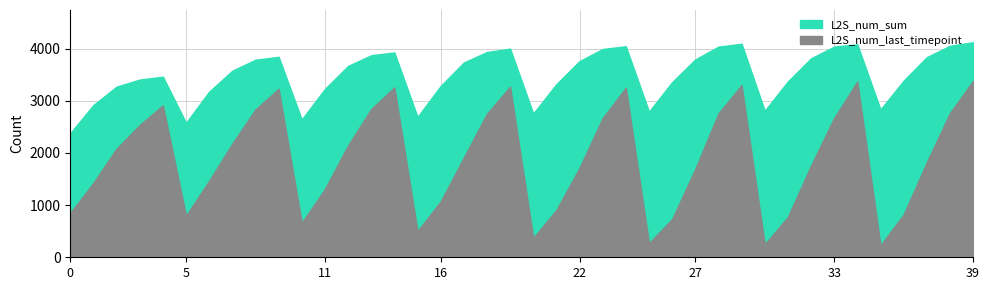

Reading left to right, list all the values displayed in this chart.

L2S_num_last_timepoint: 0=850.2	1=1426.9	2=2083.6	3=2535.1	4=2911.6	5=797.0	6=1466.0	7=2179.3	8=2833.7	9=3230.8	10=660.7	11=1308.8	12=2144.3	13=2840.7	14=3257.5	15=499.7	16=1069.7	17=1911.0	18=2751.0	19=3270.0	20=373.2	21=904.7	22=1716.9	23=2667.7	24=3250.7	25=271.1	26=732.8	27=1693.5	28=2756.6	29=3300.2	30=251.2	31=771.6	32=1757.5	33=2671.4	34=3369.8	35=229.9	36=819.1	37=1820.6	38=2763.5	39=3380.8
L2S_num_sum: 0=2378.5	1=2918.8	2=3270.5	3=3406.3	4=3460.7	5=2577.0	6=3174.3	7=3576.3	8=3785.8	9=3841.9	10=2640.8	11=3226.7	12=3667.6	13=3872.4	14=3925.3	15=2690.7	16=3283.1	17=3732.7	18=3934.0	19=3999.5	20=2754.5	21=3317.9	22=3760.1	23=3992.0	24=4044.4	25=2790.9	26=3357.3	27=3791.9	28=4037.2	29=4092.6	30=2808.6	31=3370.0	32=3813.0	33=4038.1	34=4080.6	35=2832.6	36=3385.7	37=3835.1	38=4053.3	39=4121.1